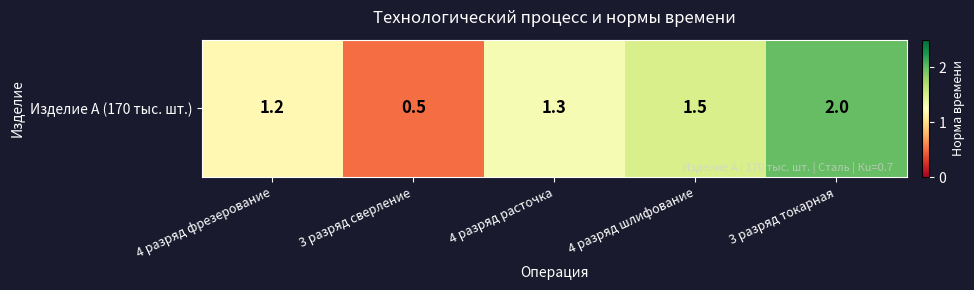

What is the sum of the values at 4 разряд фрезерование and 4 разряд расточка?

2.5